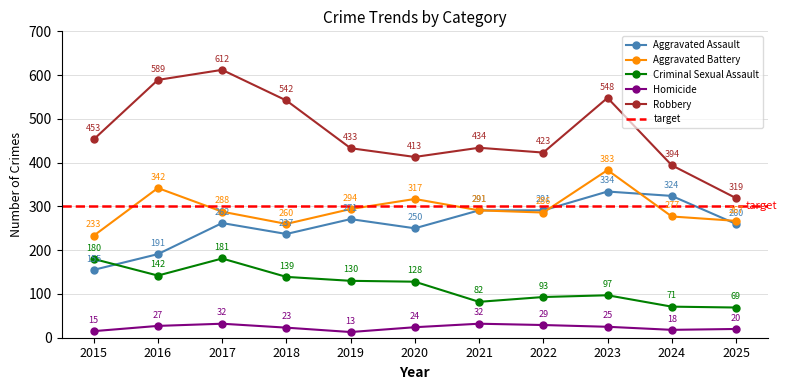

What is the value of the Robbery point at the 2nd from the left?

589